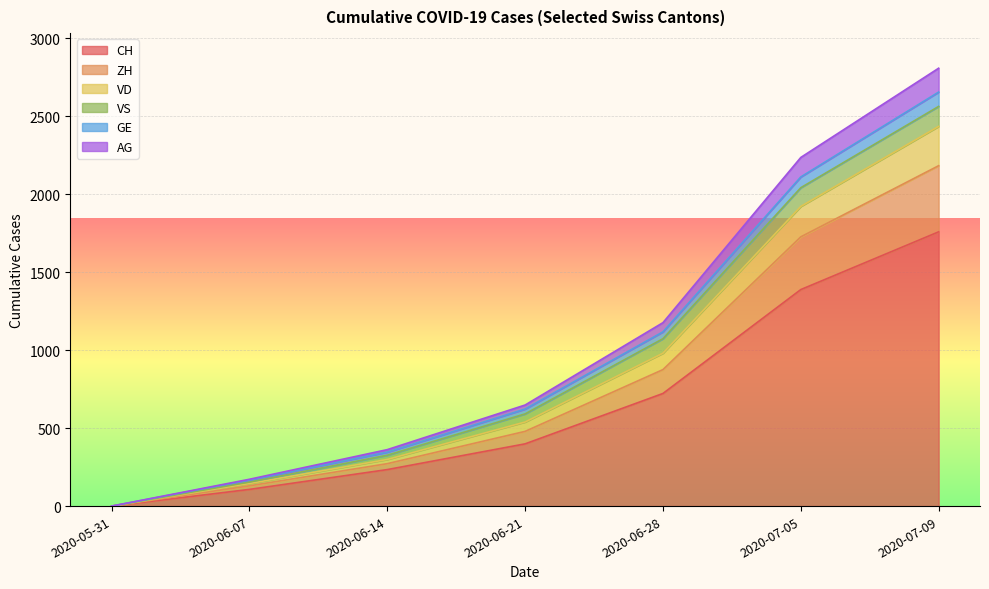

At which label does CH reach its minimum?

2020-05-31